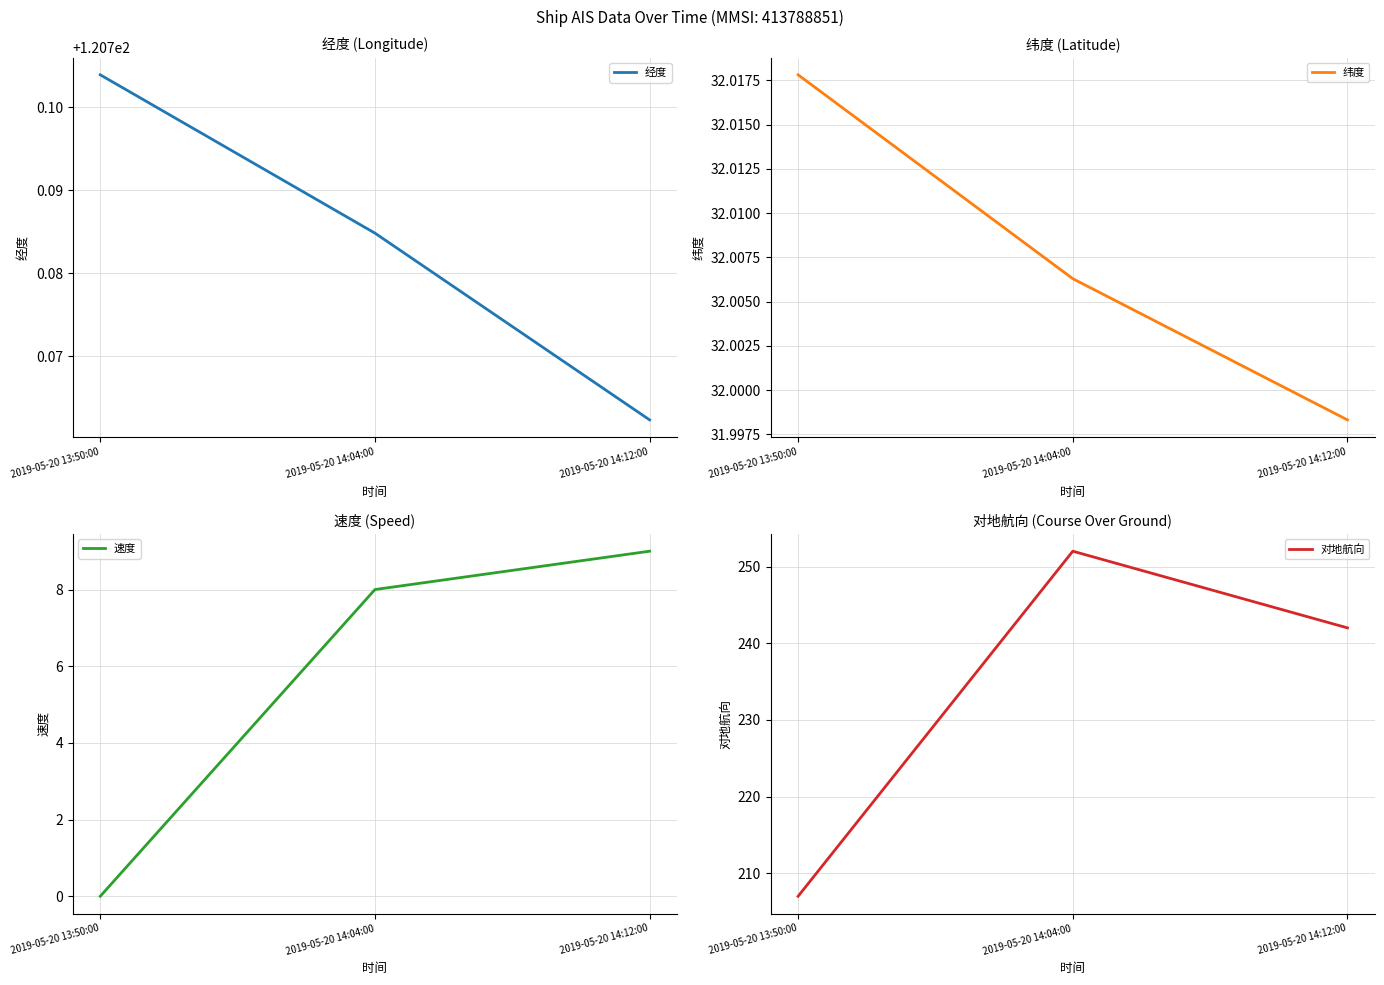

True or false: 经度 has a value of 120.8 at 2019-05-20 14:04:00.

True